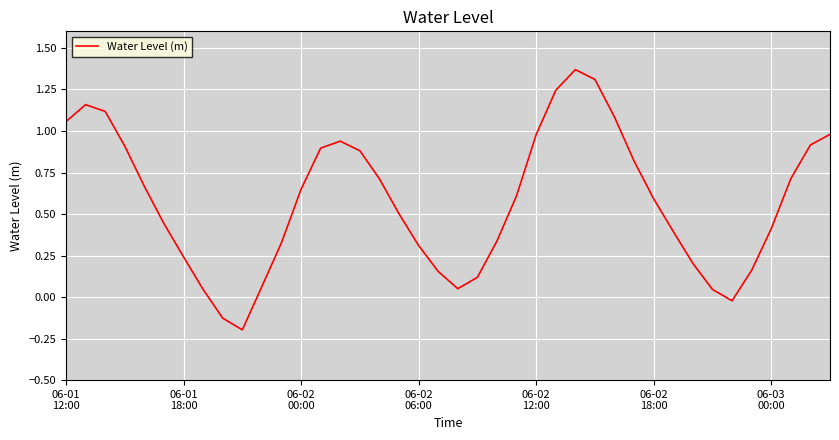

What is the difference between the maximum and minimum values?

1.6